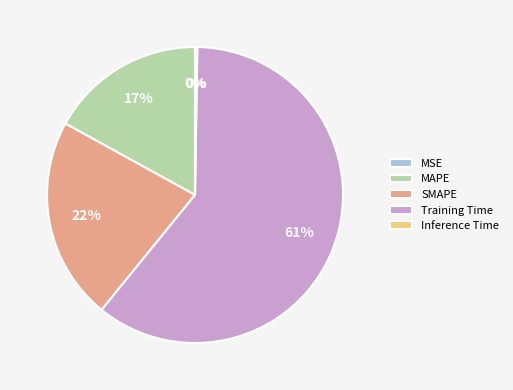

Does Training Time account for over 50% of the chart?

Yes